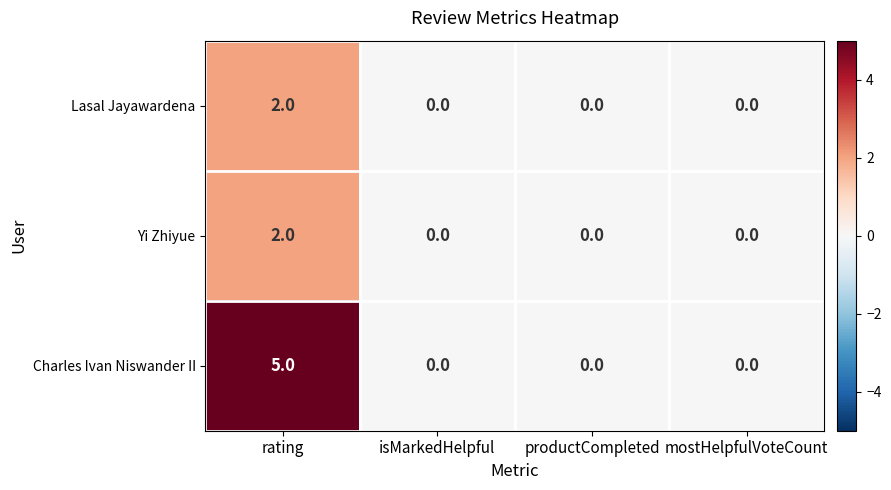

Count the Lasal Jayawardena values in the range 0 to 2.

4